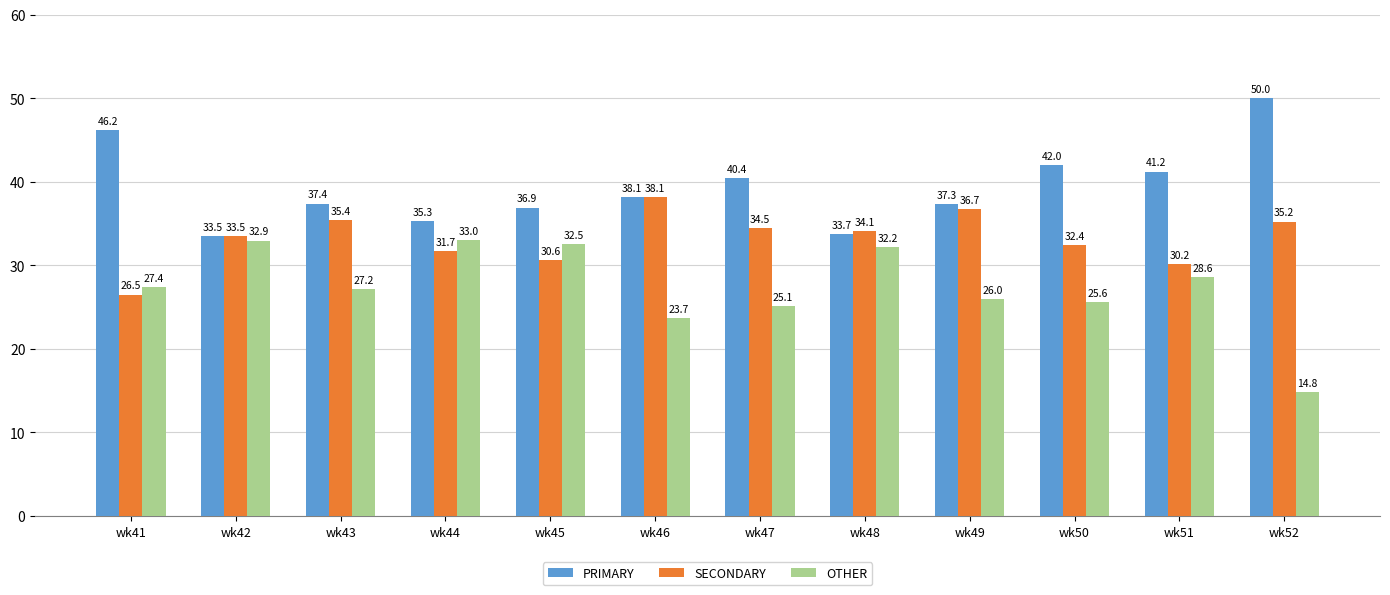

What is the average value of the PRIMARY series?

39.3